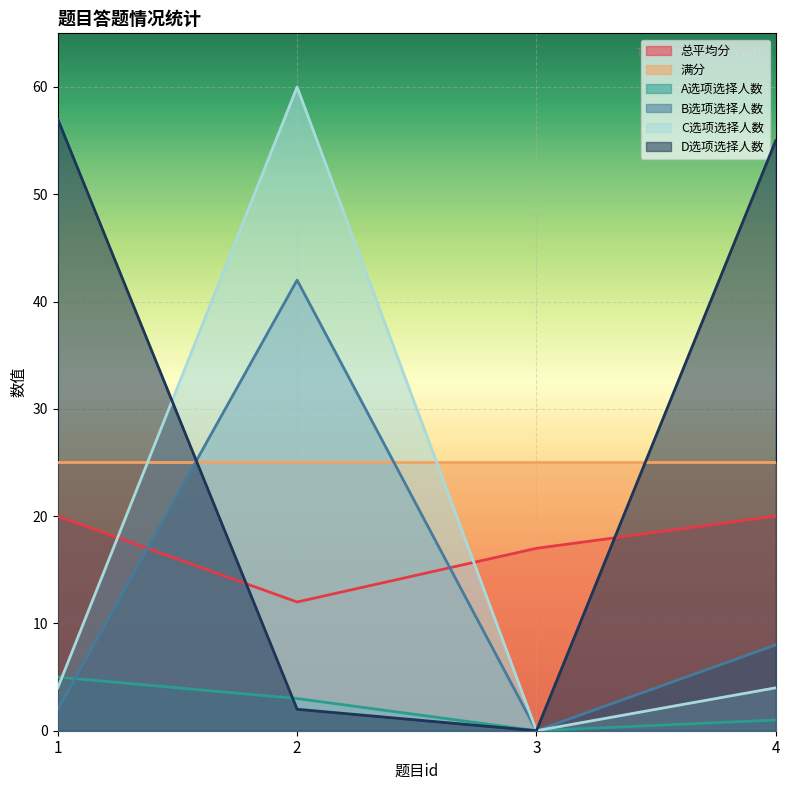

Rank the series at 2 from lowest to highest value.

D选项选择人数, A选项选择人数, 总平均分, 满分, B选项选择人数, C选项选择人数